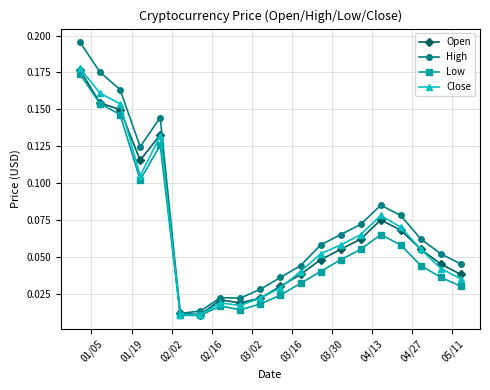

In Low, how many points are lower than both neighbors (excluding endpoints)?

3